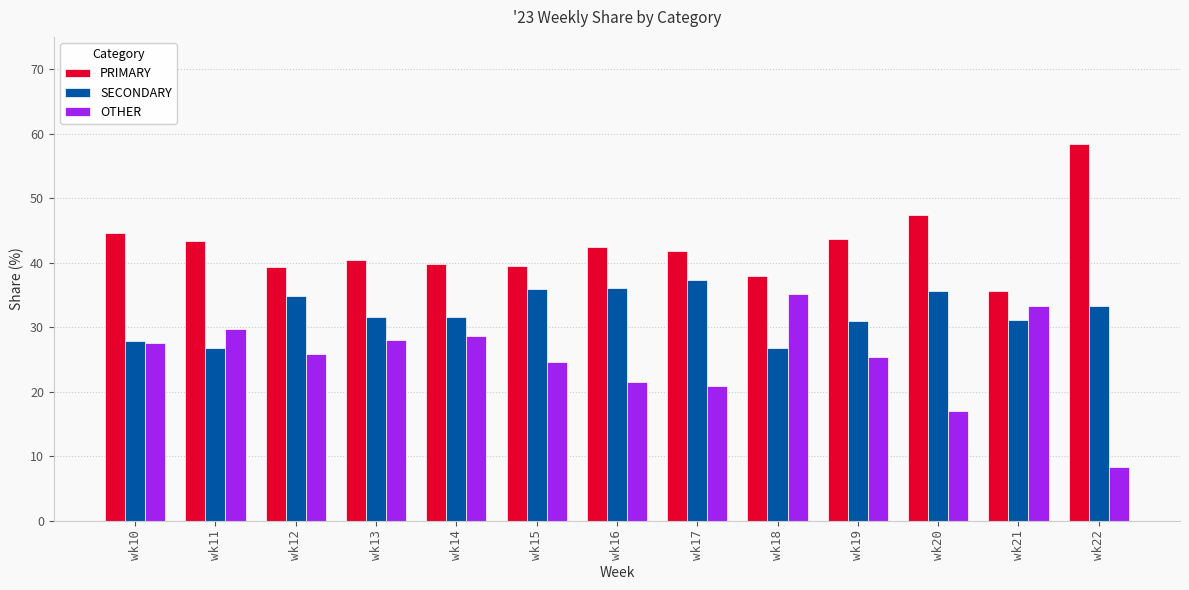

Rank the series by their average value, from highest to lowest.

PRIMARY, SECONDARY, OTHER